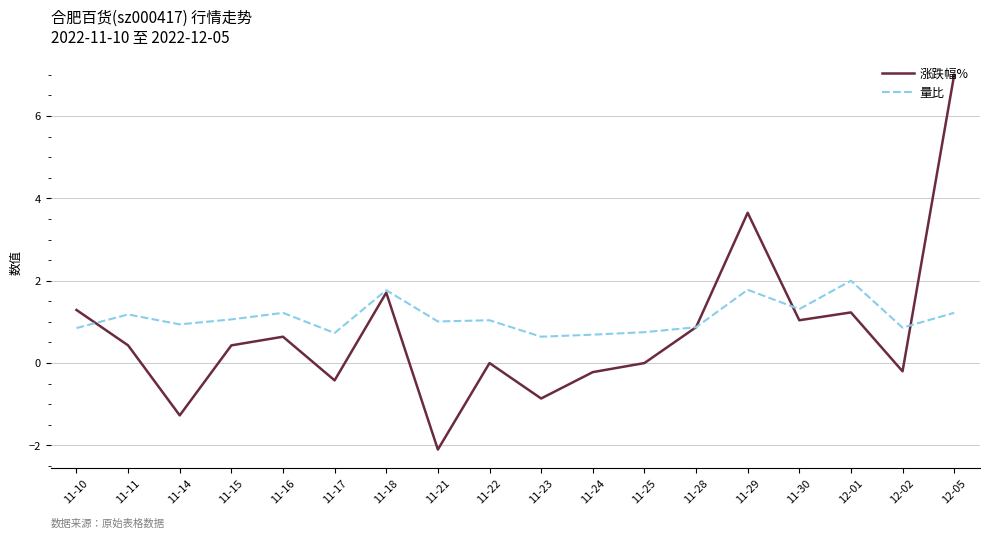

What is the smallest value displayed?

-2.1